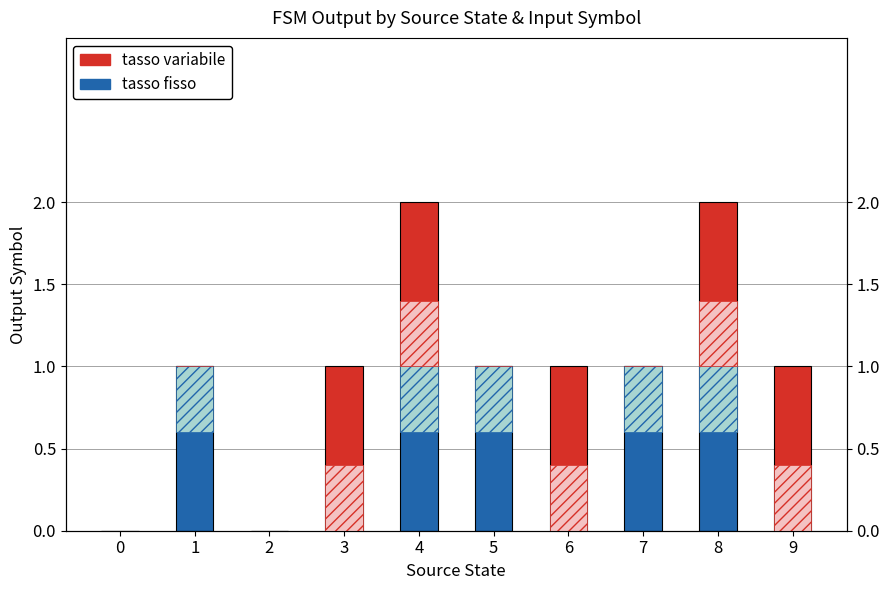

Reading left to right, list all the values displayed in this chart.

input_a output (tasso fisso): 0	1	0	0	1	1	0	1	1	0
input_b output (tasso variabile): 0	0	0	1	1	0	1	0	1	1